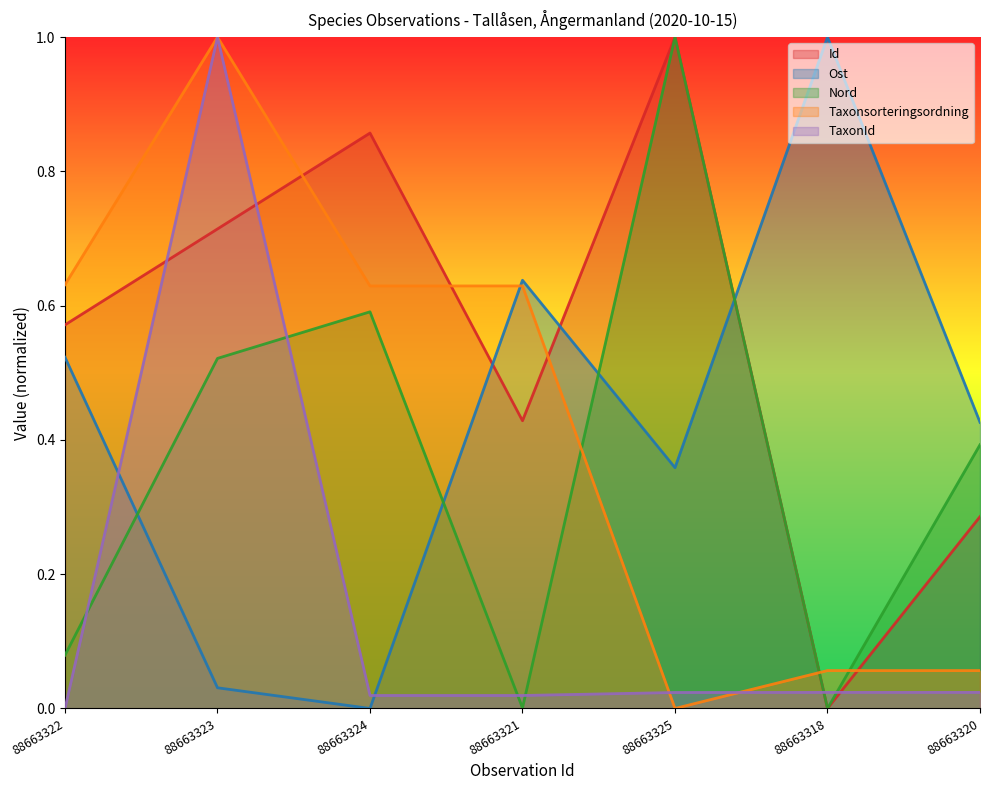

At which label is Ost closest to 0?

88663324